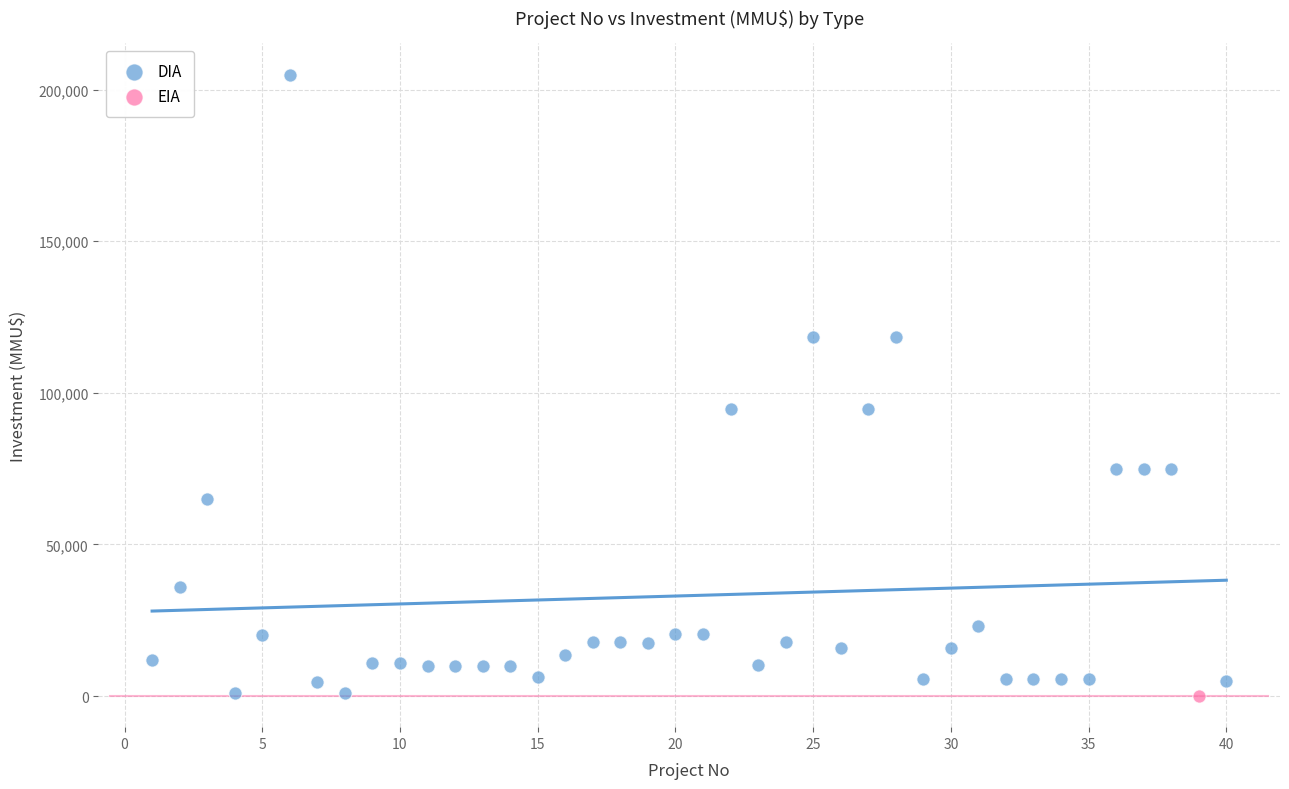

What are all the series names shown in the legend?

DIA, EIA